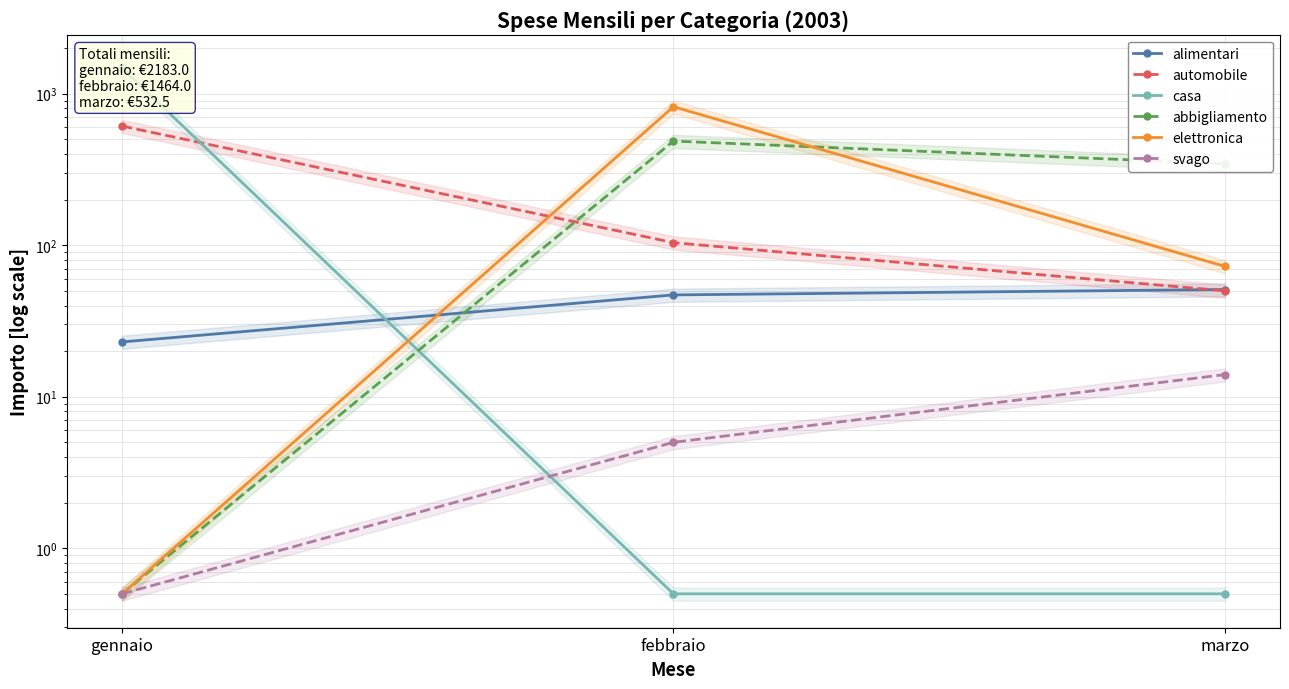

At how many categories does at least one series exceed 984?

1